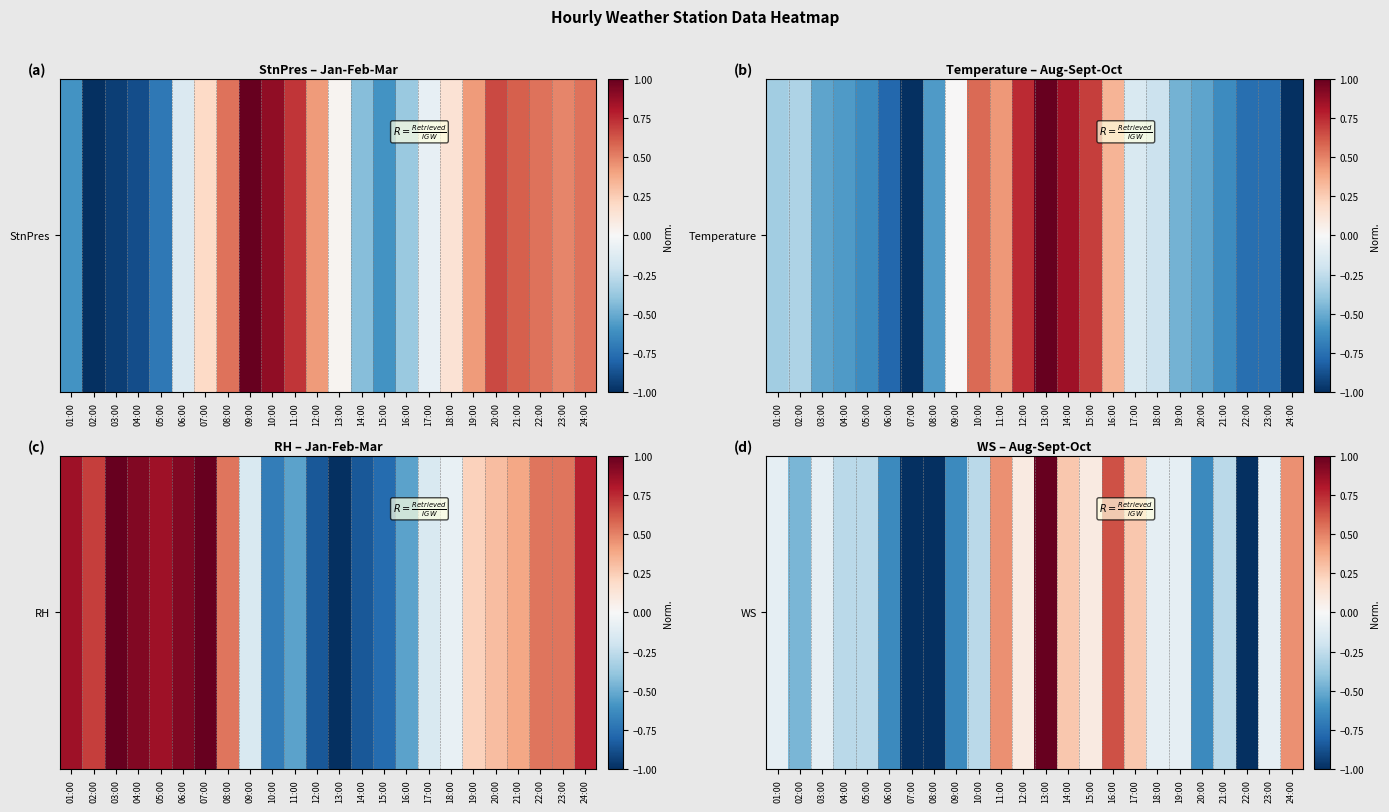

True or false: the data shows -0.3 at 10:00.

True